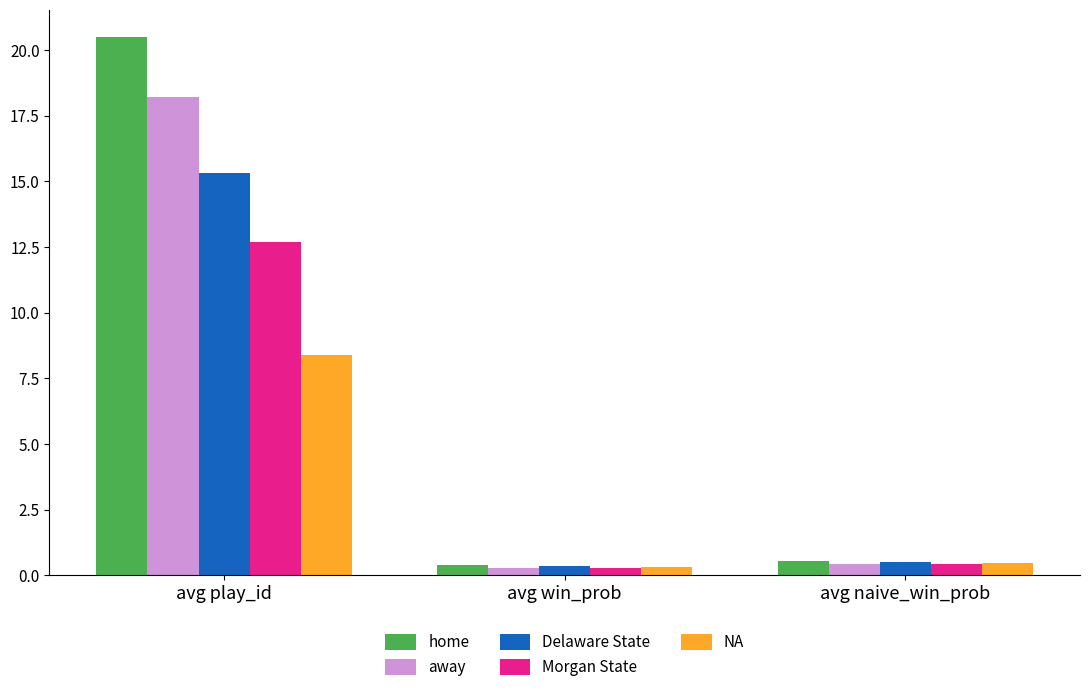

What is the minimum value shown in the chart?

0.3